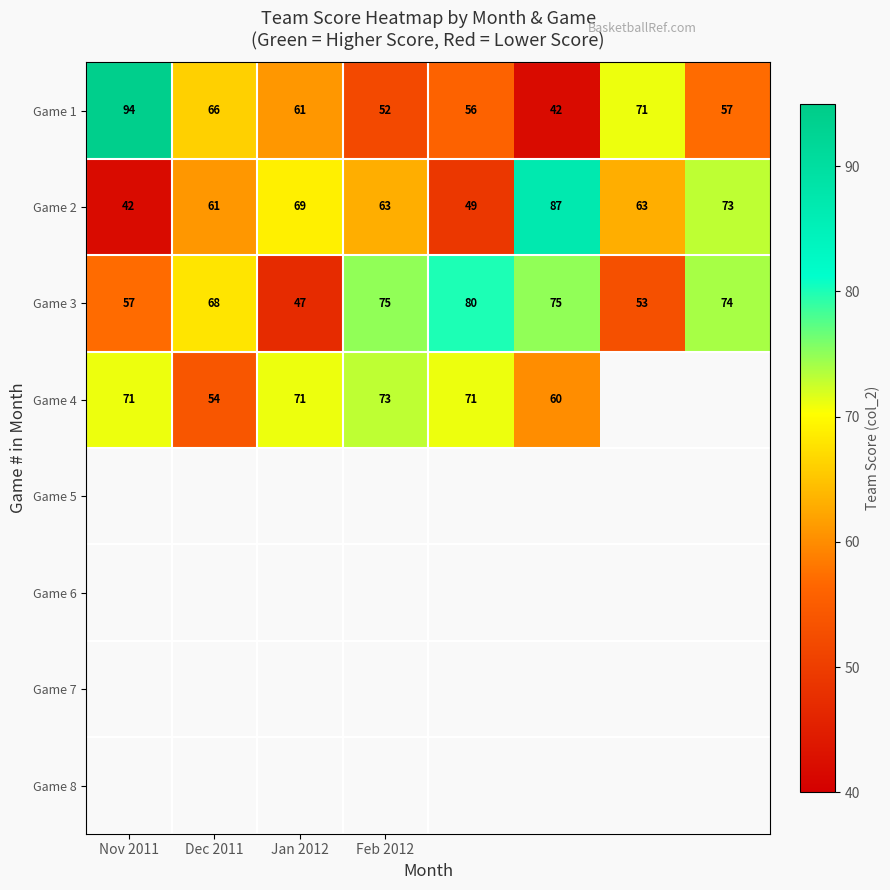

At which label is Game 3 closest to 63?

Dec 2011